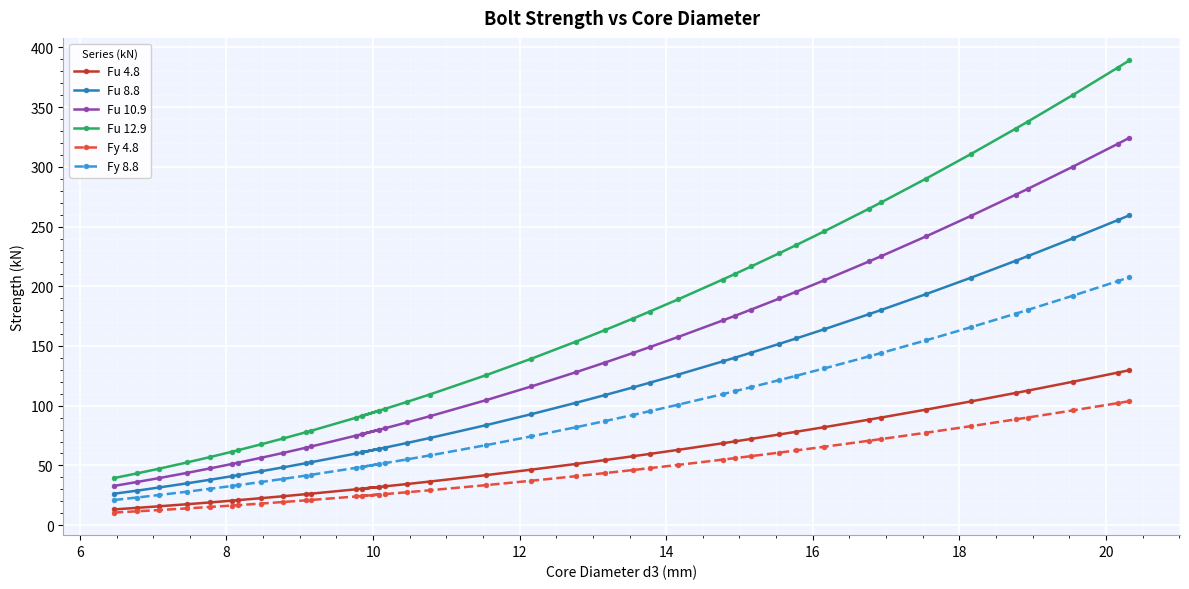

How many values in the Fu 10.9 series are below 128?

19